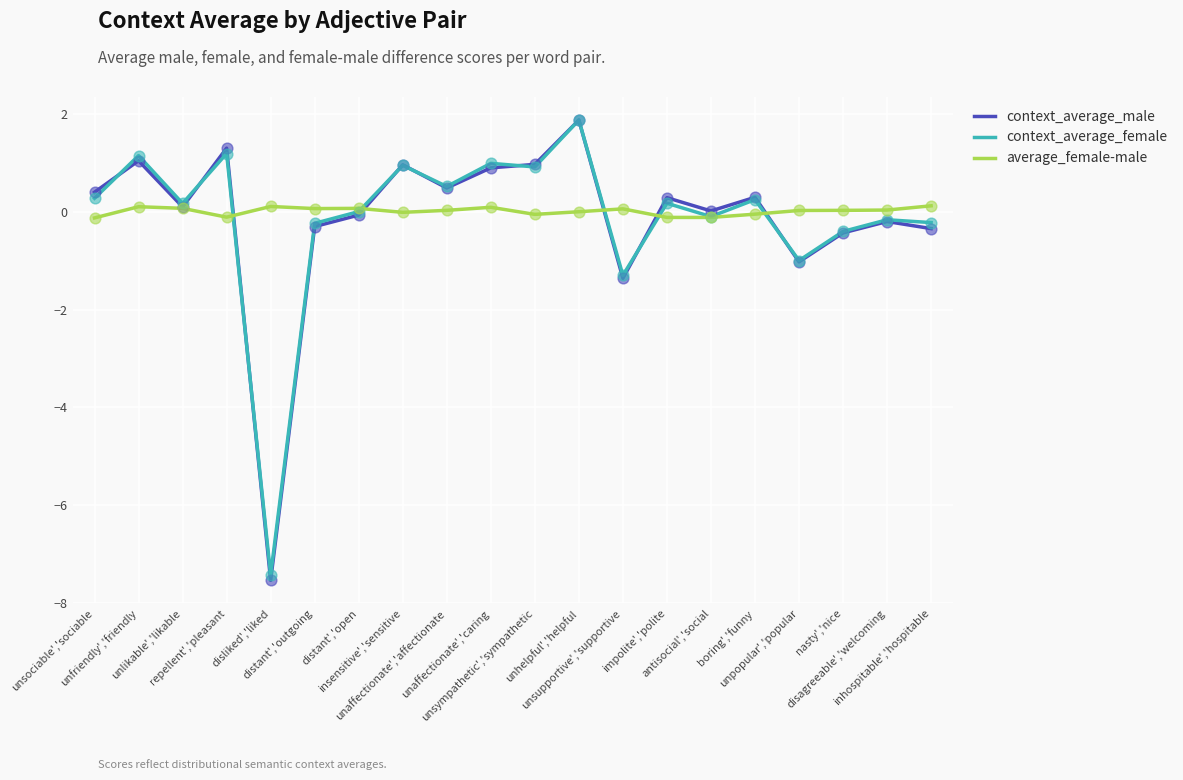

Which series has the largest range (max minus min)?

context_average_male